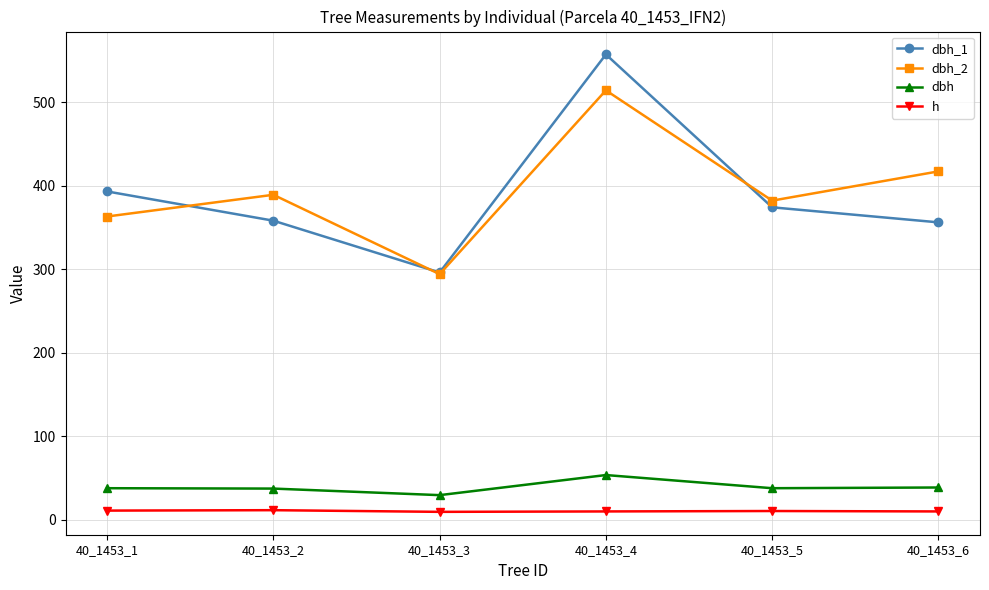

Rank the series by their maximum value, from lowest to highest.

h, dbh, dbh_2, dbh_1